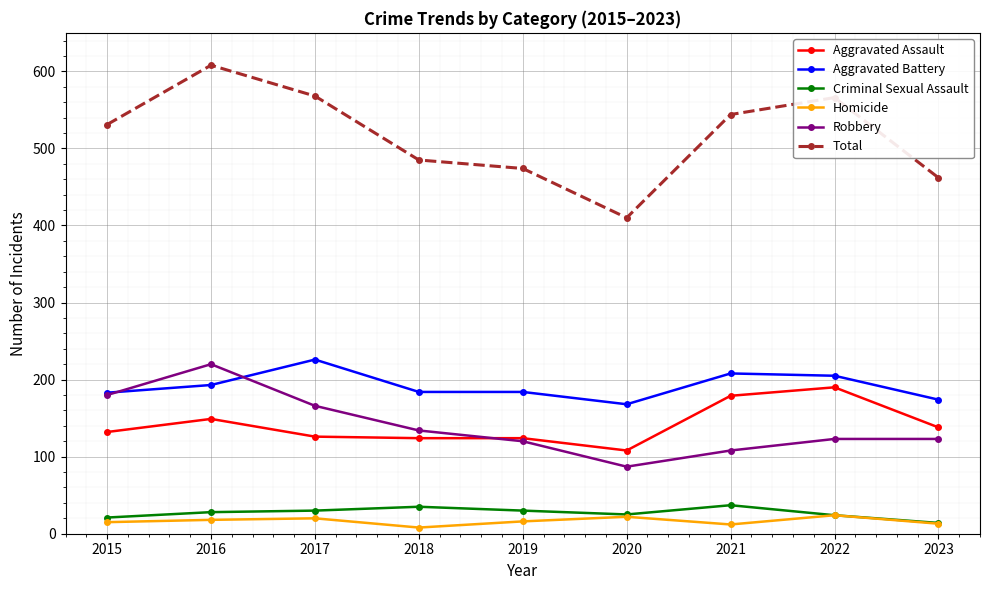

Which series has the largest range (max minus min)?

Total